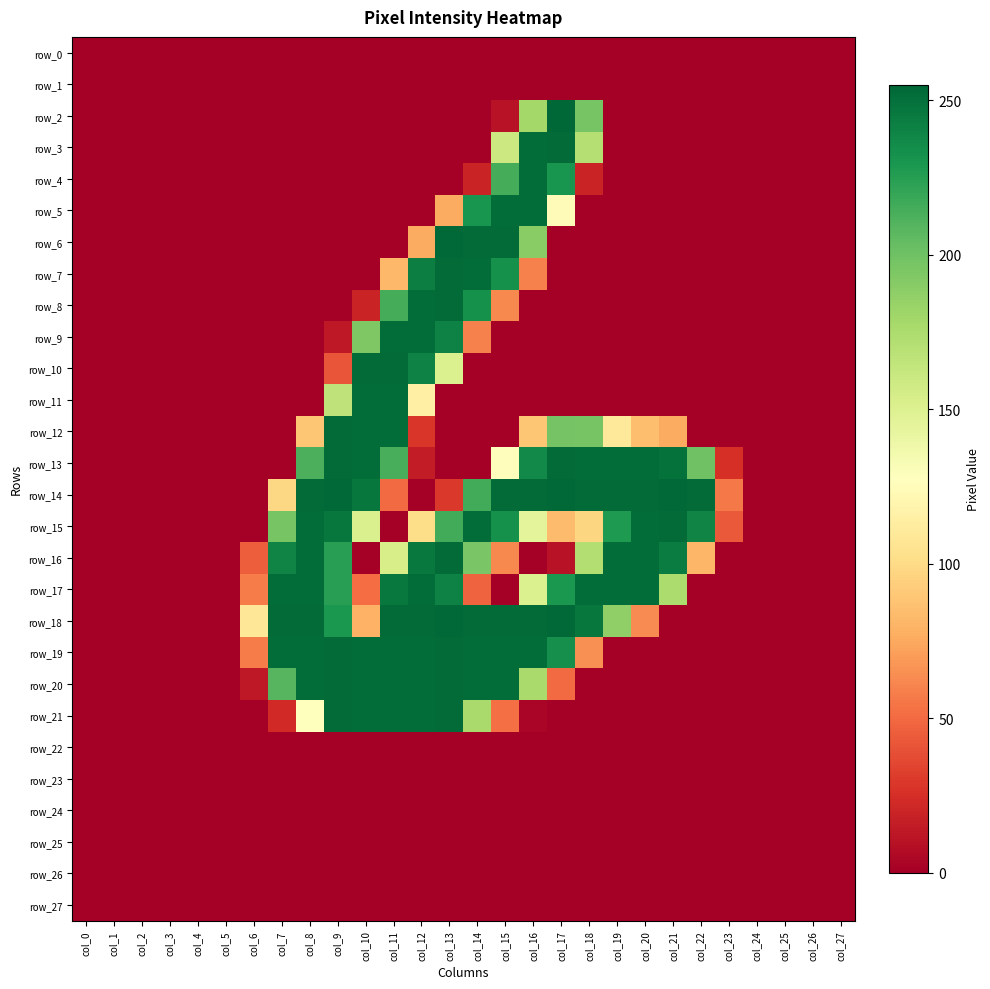

Rank the categories by row_15 value from lowest to highest.

col_0, col_1, col_2, col_3, col_4, col_5, col_6, col_11, col_24, col_25, col_26, col_27, col_23, col_17, col_18, col_12, col_16, col_10, col_7, col_13, col_19, col_15, col_22, col_9, col_8, col_14, col_20, col_21